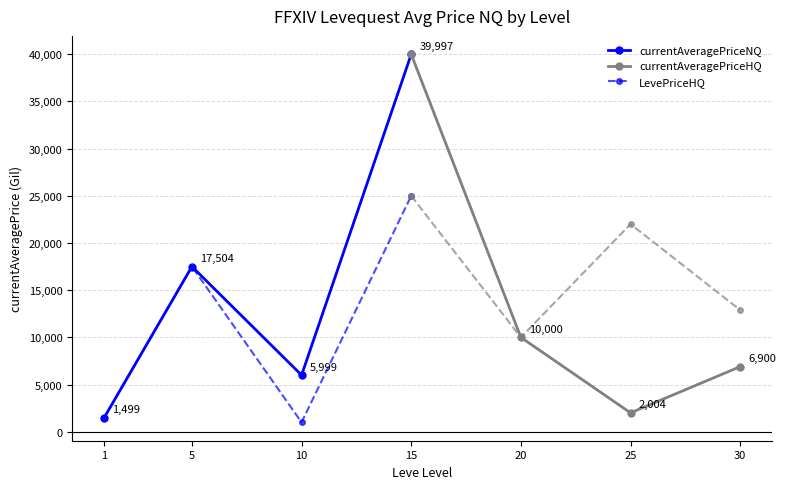

True or false: currentAveragePriceHQ has more than 0 interior local peaks.

False